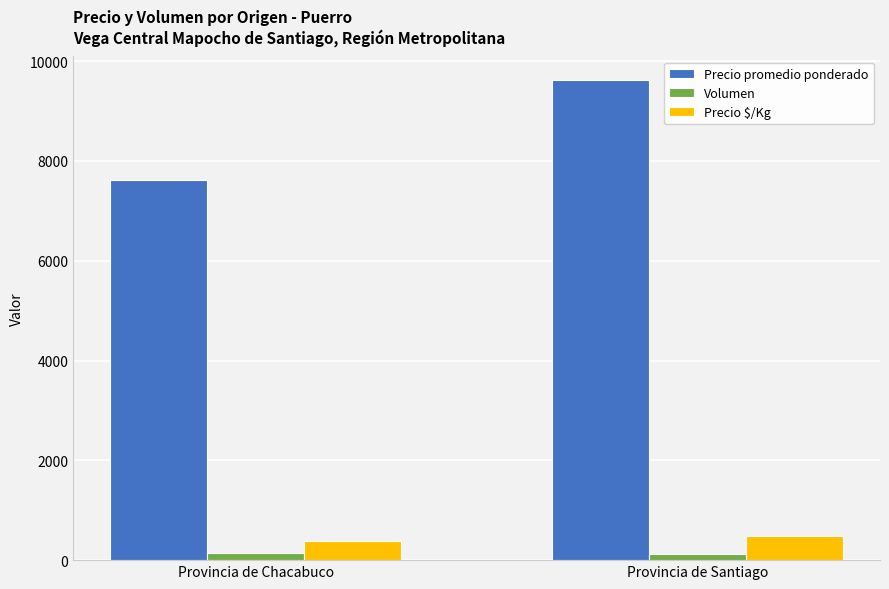

Which series has the largest total across all categories?

Precio promedio ponderado